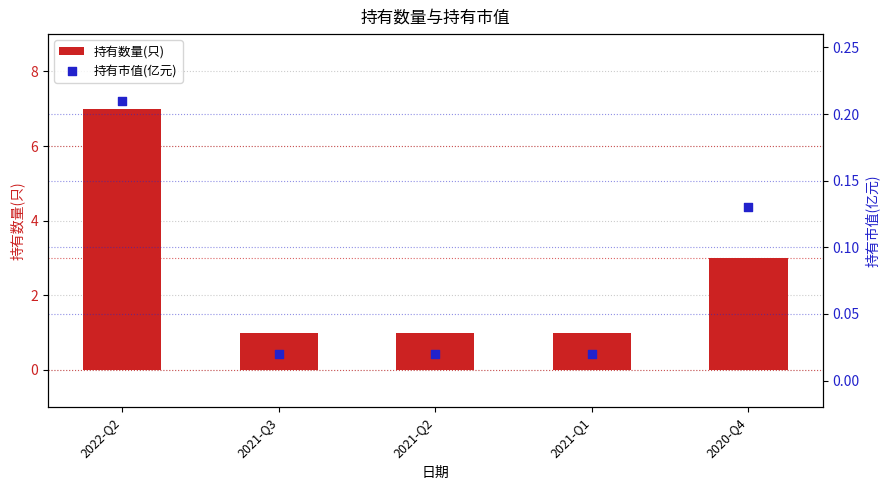

Which series reaches the maximum Y coordinate?

持有数量(只)